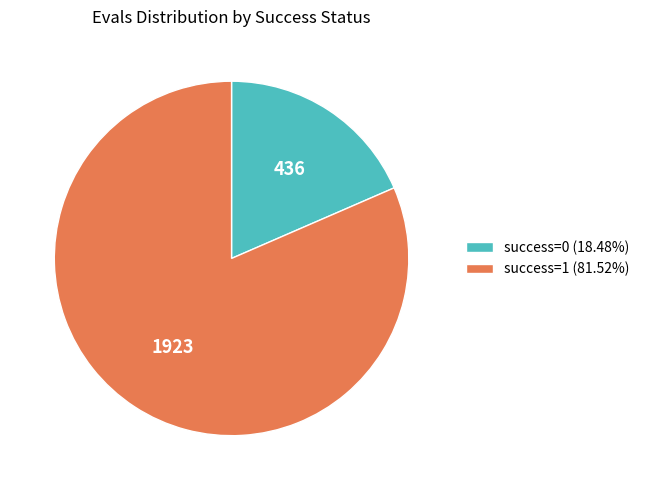

Do success=0 (18.48%) and success=1 (81.52%) together represent more than half of the pie?

Yes